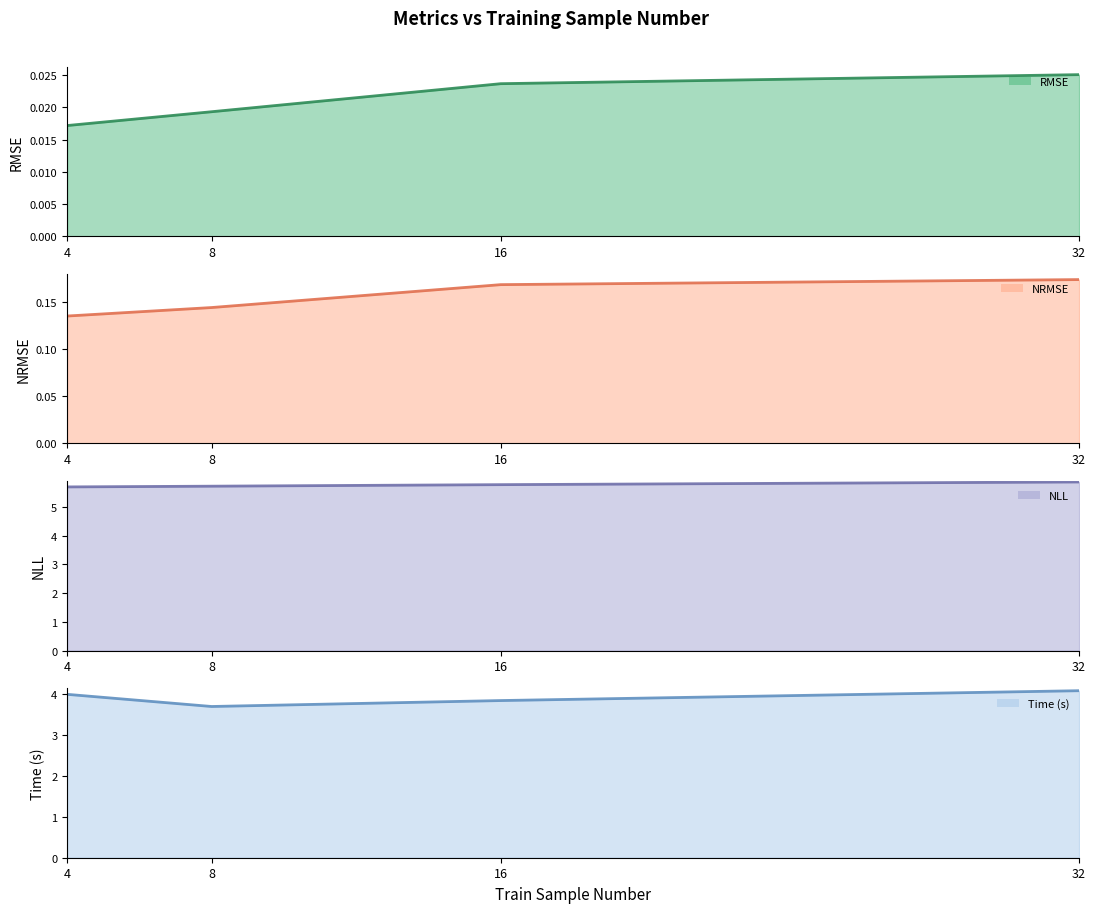

Does the chart display data point markers on the line(s)?

No